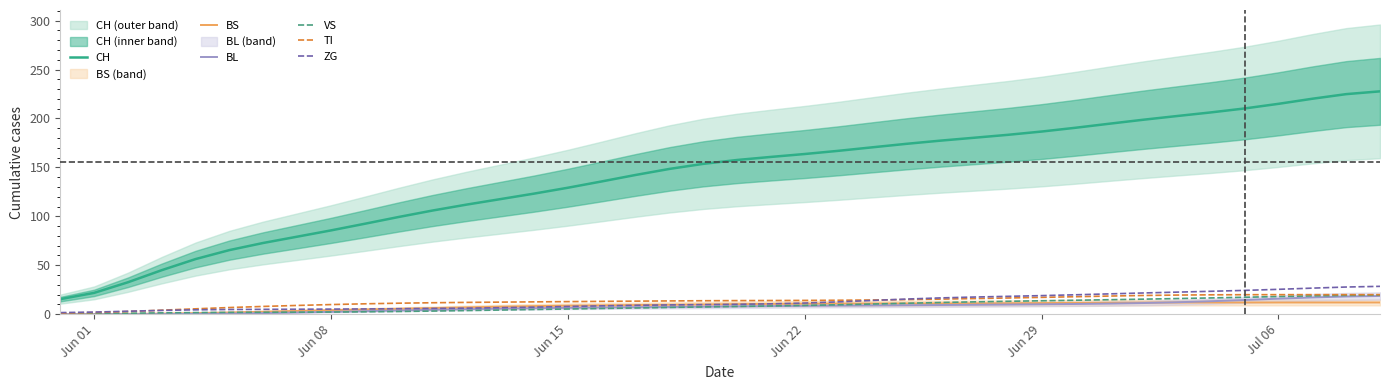

How many distinct data groups are displayed?

6